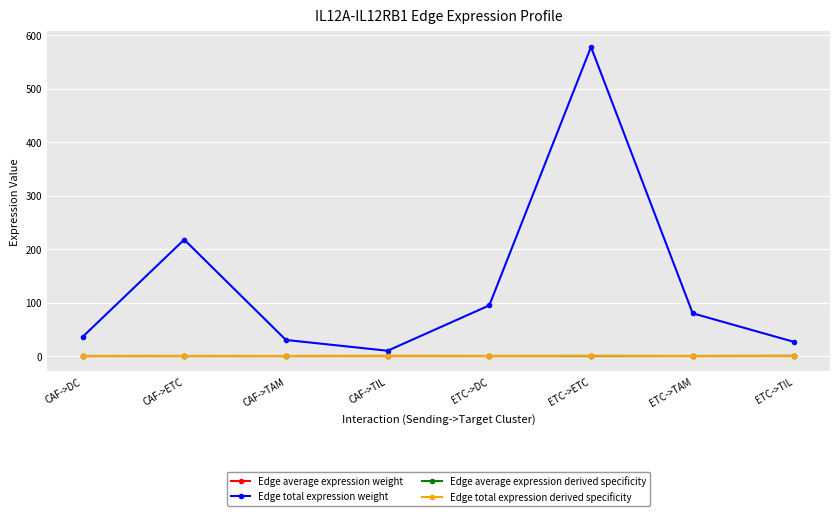

Which series ends up on top after the final intersection of Edge average expression weight and Edge total expression derived specificity?

Edge total expression derived specificity